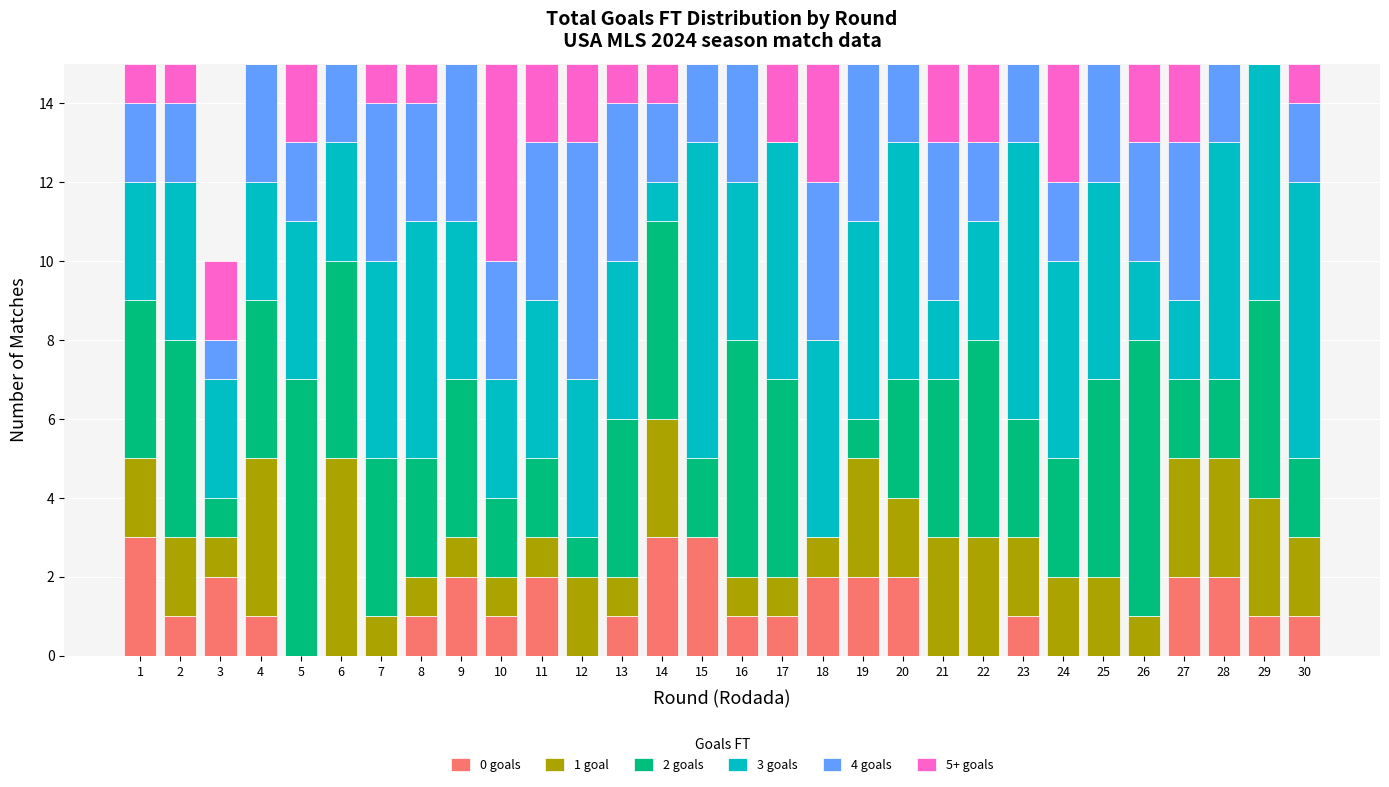

The 0 goals series shows 3 at 14. True or false?

True